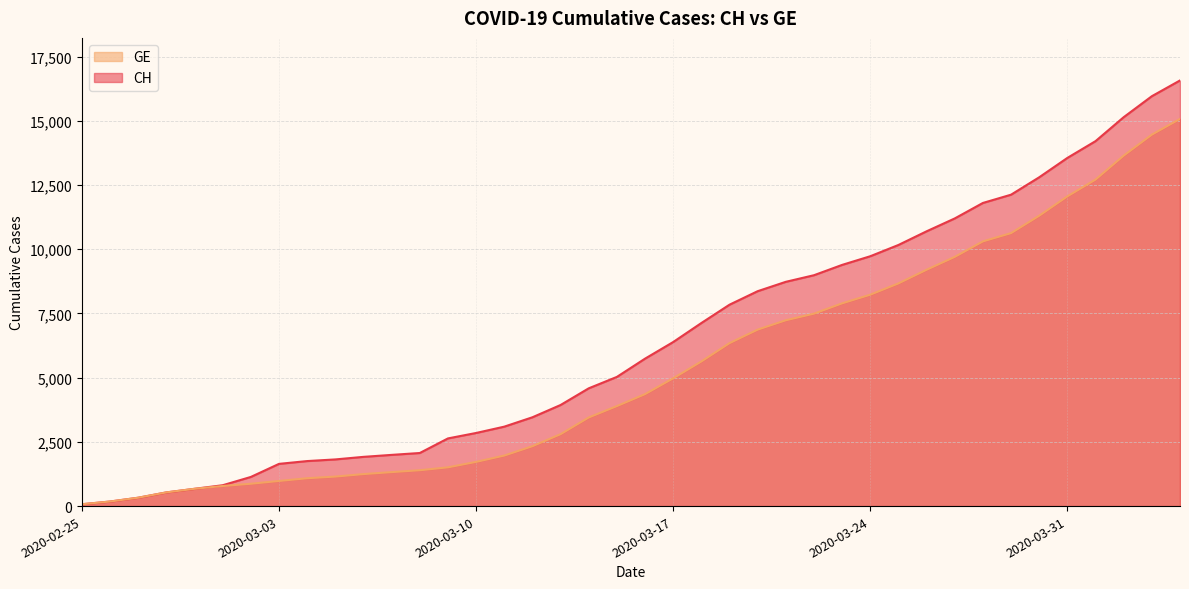

Read the CH value at 2020-03-20, to the nearest 10.

8370